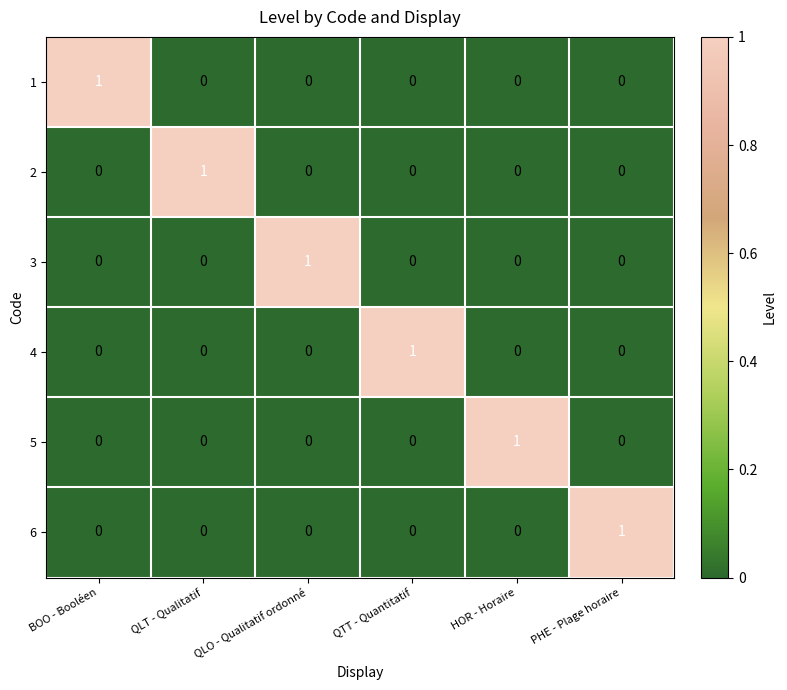

Is it true that 3 equals 0 at QTT - Quantitatif?

True